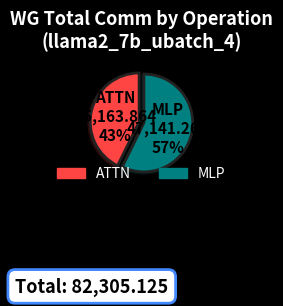

Combined, do MLP and ATTN account for over 50%?

Yes